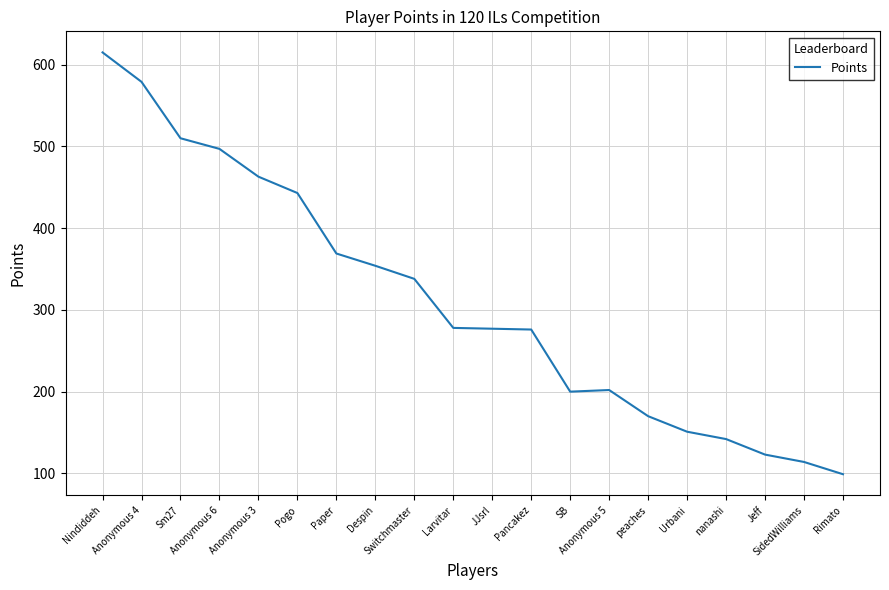

What is the smallest value displayed?

99